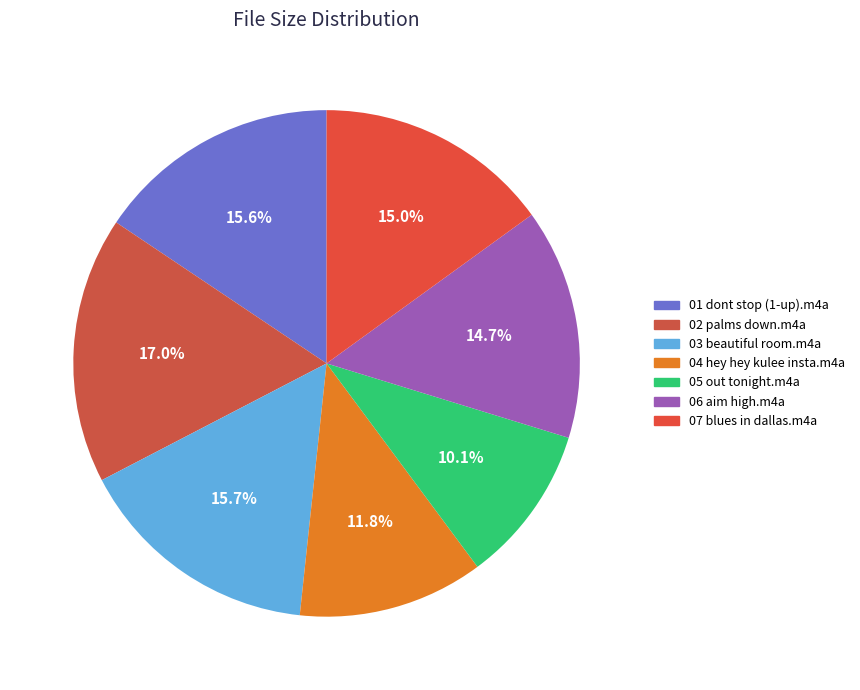

Between 03 beautiful room.m4a and 01 dont stop (1-up).m4a, which is larger?

03 beautiful room.m4a